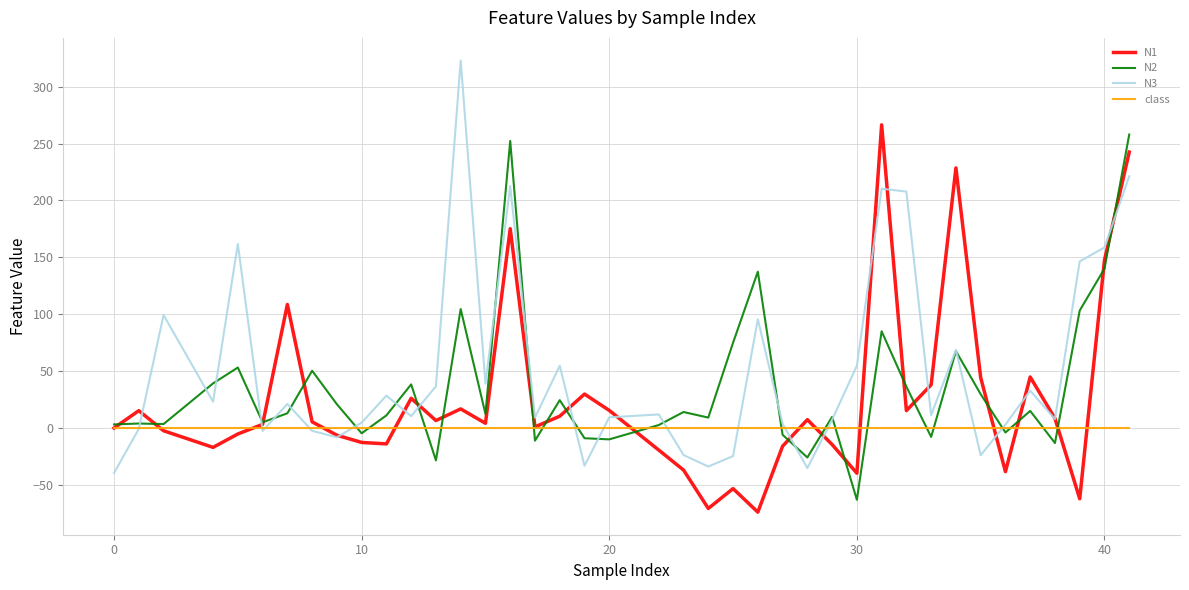

Which series has the widest spread of values?

N3